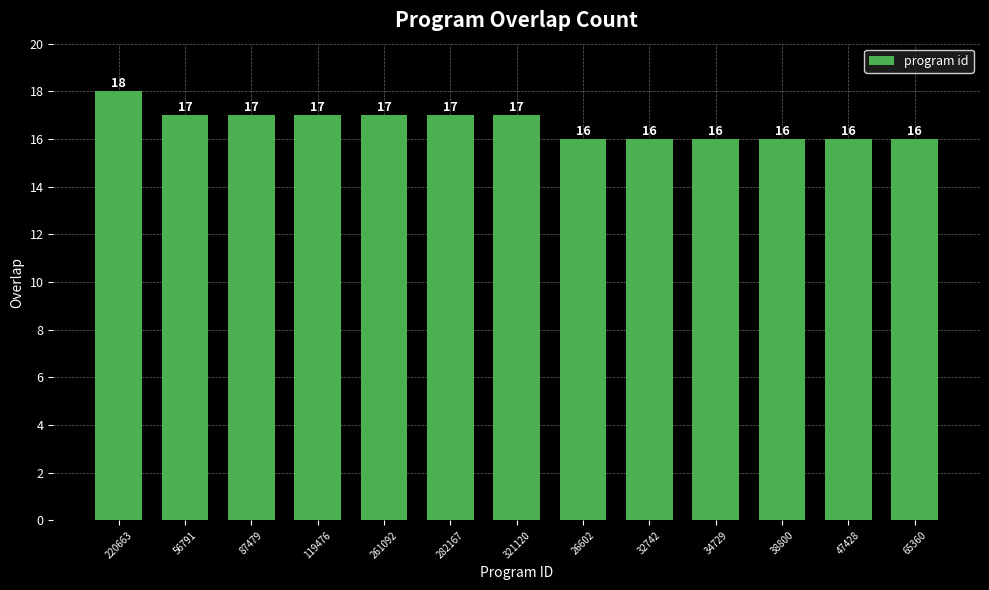

How many values are below 17?

6